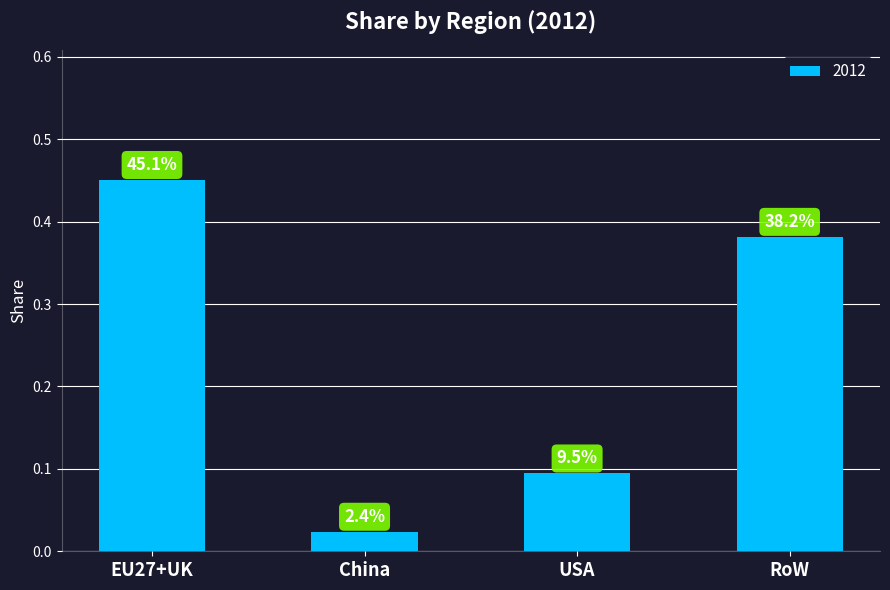

What is the change in value from China to RoW?

+0.4